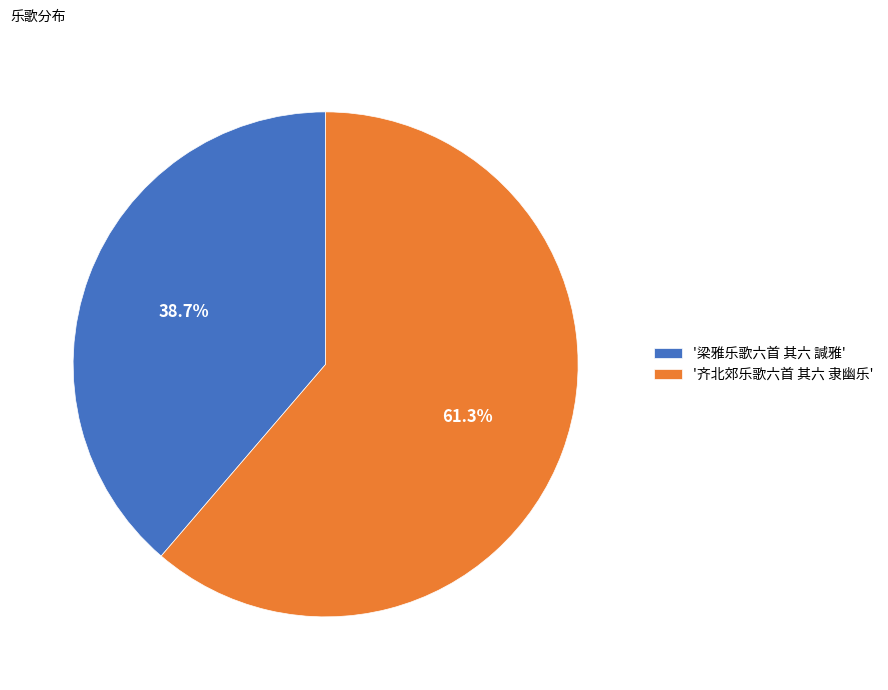

Between '梁雅乐歌六首 其六 諴雅' and '齐北郊乐歌六首 其六 隶幽乐', which is larger?

'齐北郊乐歌六首 其六 隶幽乐'